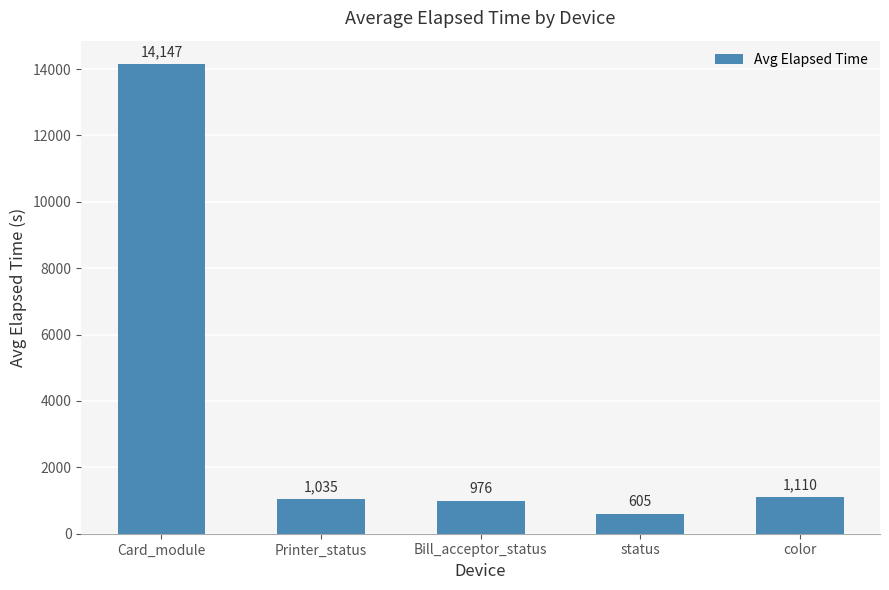

What is the sum of the values at Card_module and status?

14752